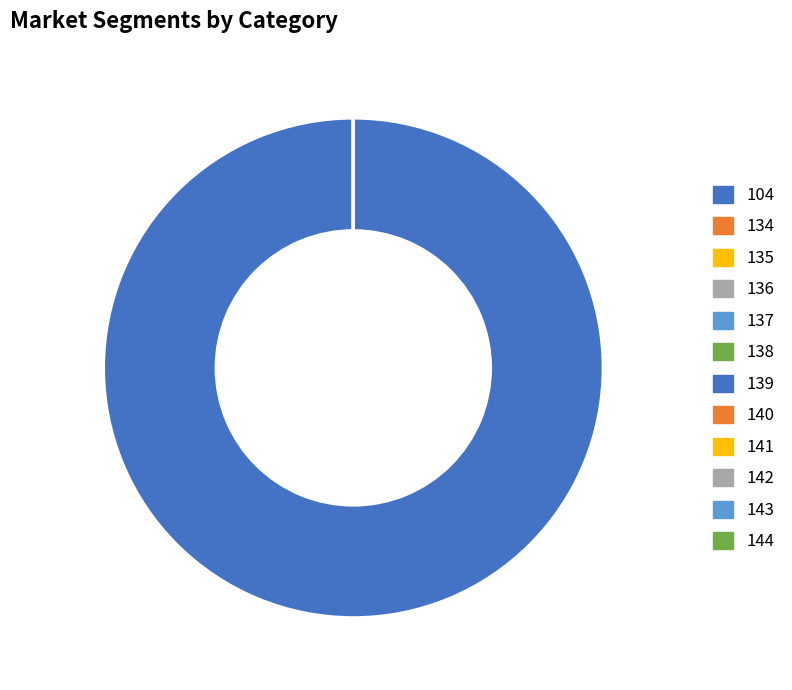

Does 104 account for over 50% of the chart?

Yes